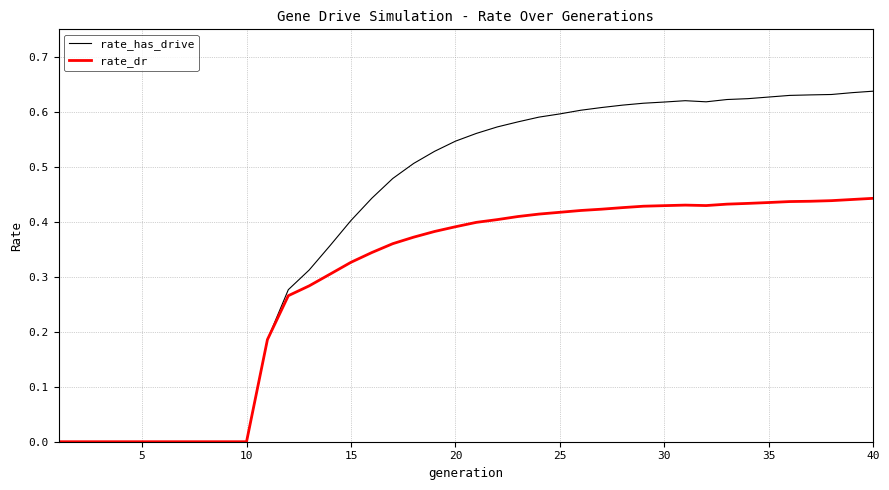

Which series has the largest total across all categories?

rate_has_drive